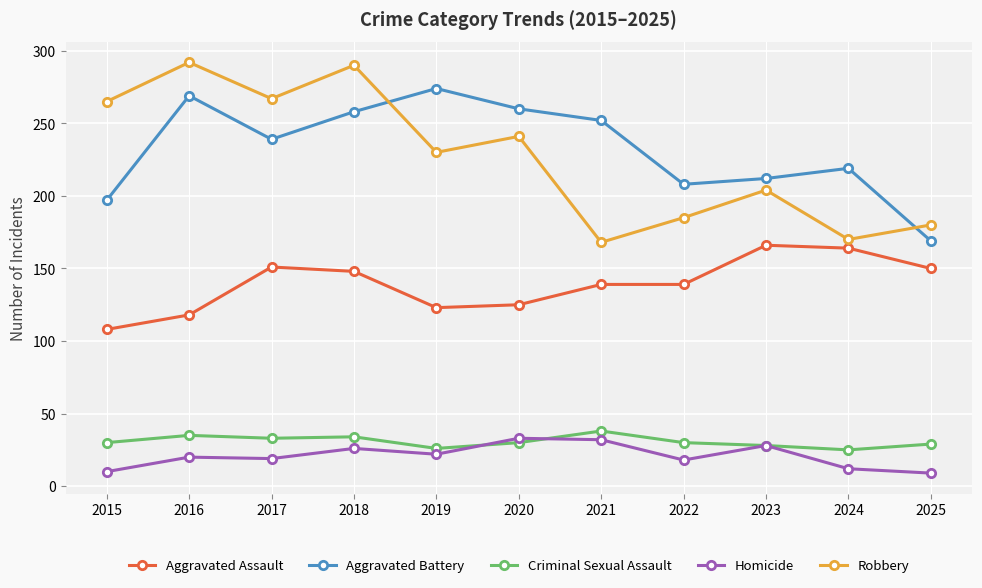

At 2017, list the series in order from largest to smallest.

Robbery, Aggravated Battery, Aggravated Assault, Criminal Sexual Assault, Homicide